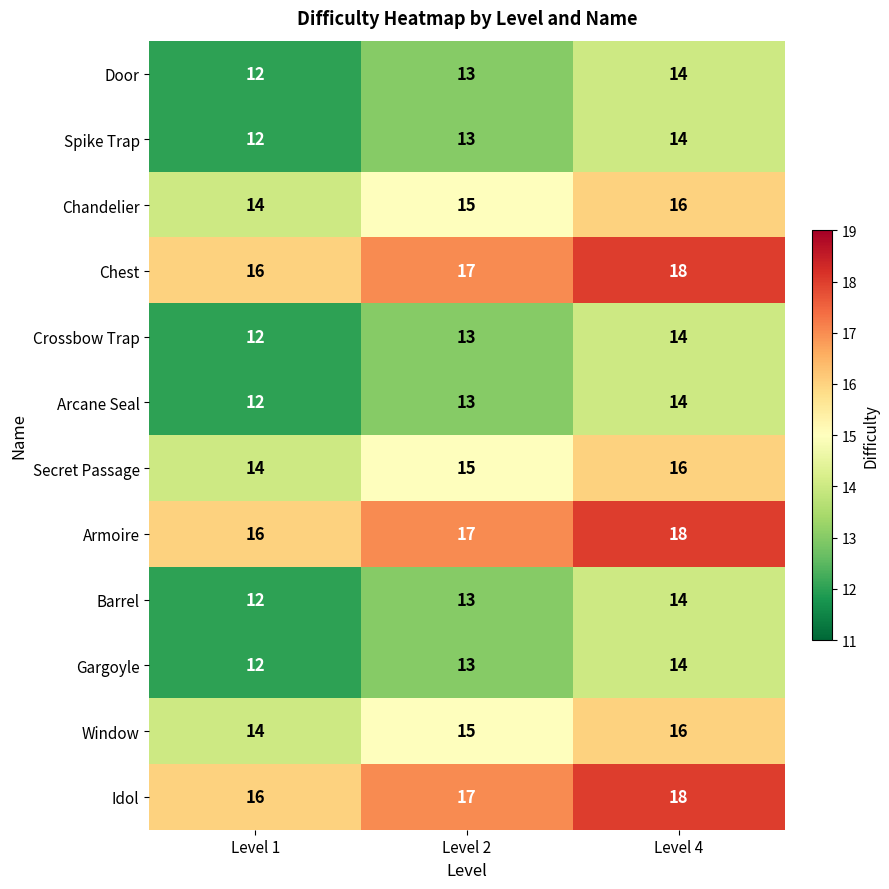

What is the approximate value of Door at Level 1?

12